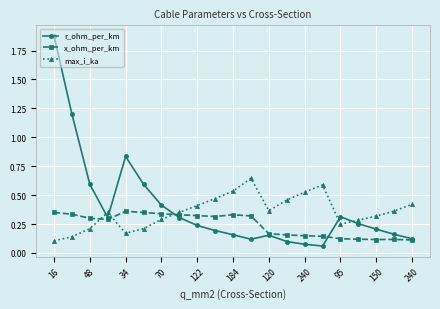

How many interior local valleys does the max_i_ka series have?

3